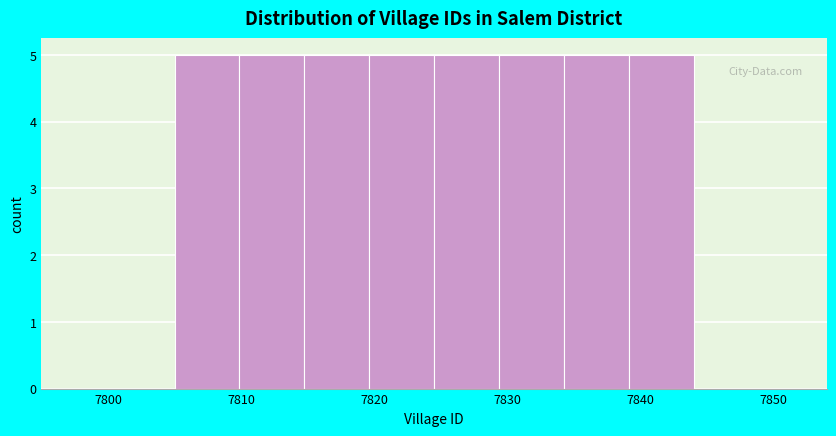

Reading left to right, list every bar in this chart as the range it spans on the x-axis followed by its height. Neither the bar edges nor the heights are printed on the chart, so give them approximately, as read against the axes.

7805 to 7810: 5
7810 to 7815: 5
7815 to 7820: 5
7820 to 7825: 5
7825 to 7829: 5
7829 to 7834: 5
7834 to 7839: 5
7839 to 7844: 5